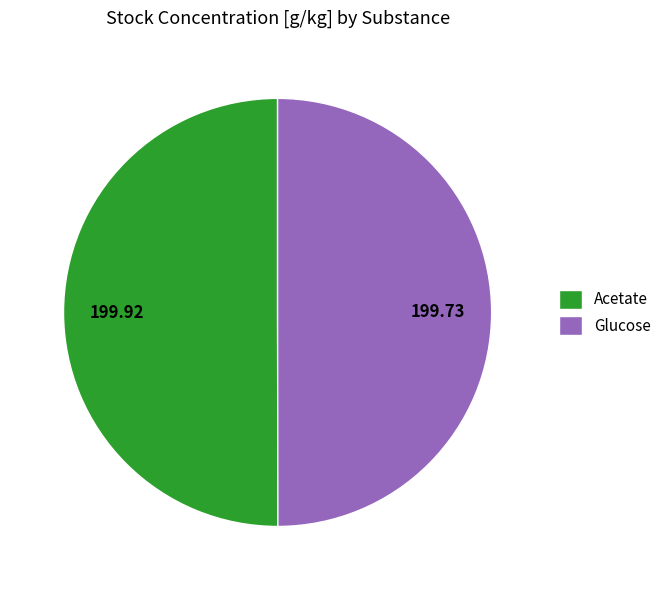

Do Glucose and Acetate together represent more than half of the pie?

Yes